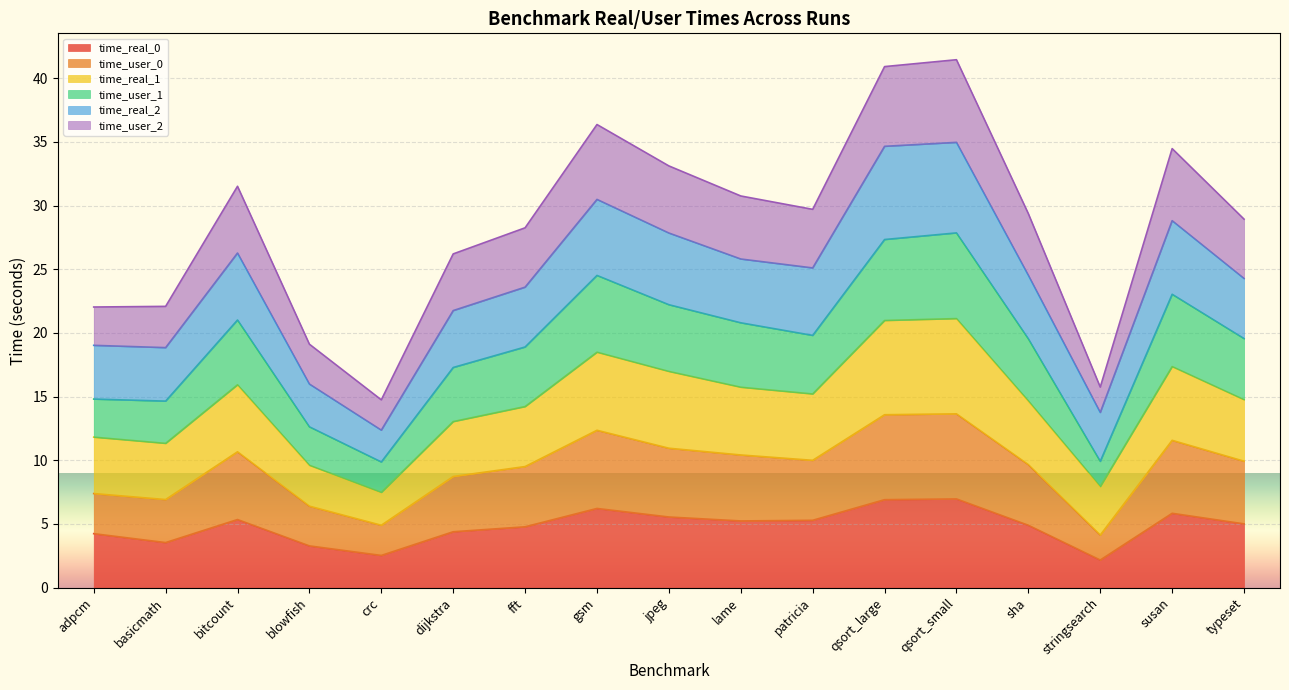

At which category does time_user_2 reach its first local valley?

crc